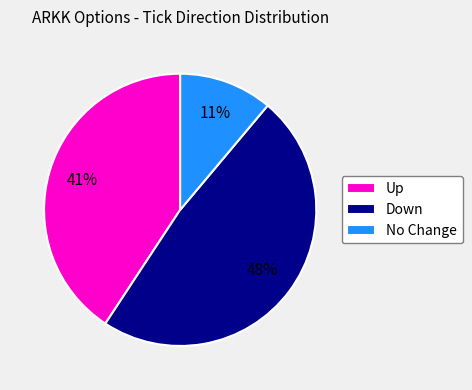

Do No Change and Down together represent more than half of the pie?

Yes